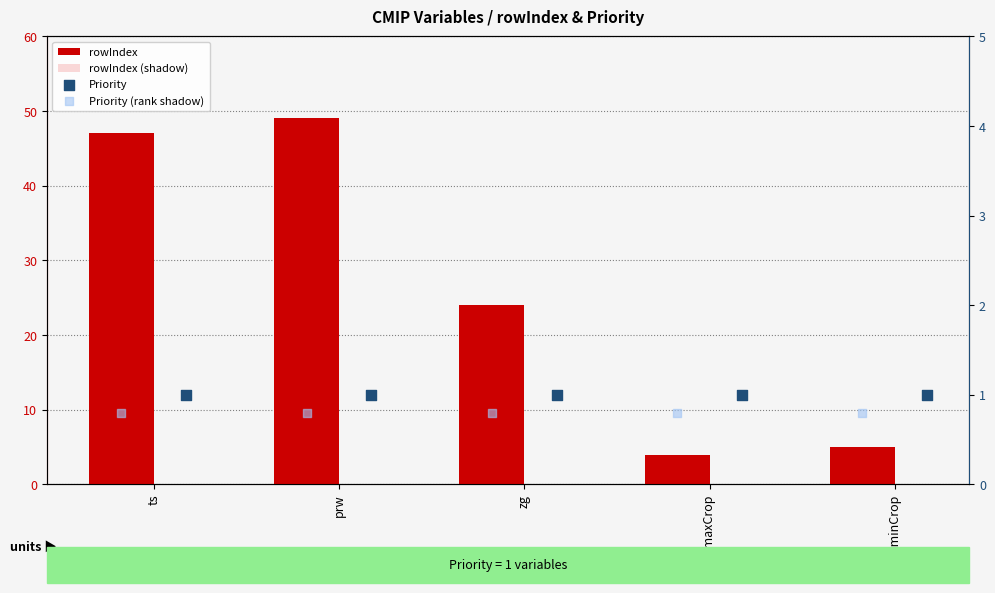

Which series reaches the maximum Y coordinate?

rowIndex